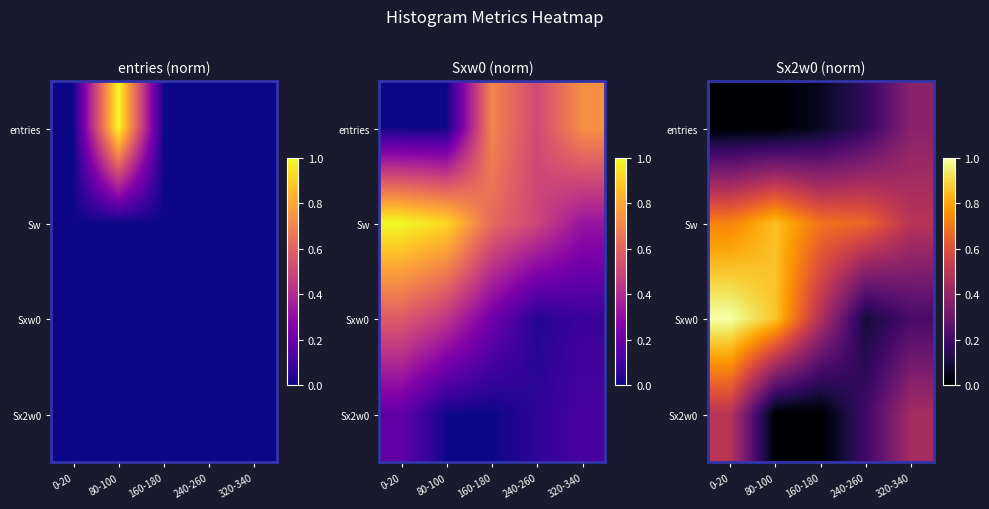

At how many categories does at least one series exceed 0?

5